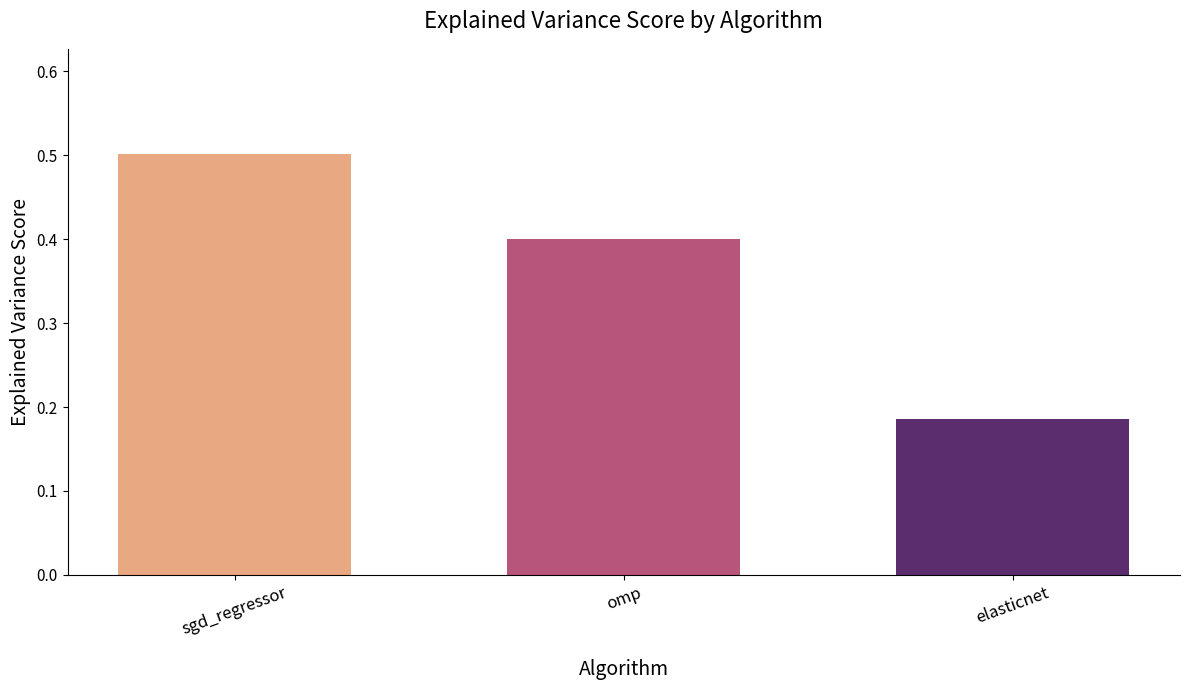

What position from the right is elasticnet?

1